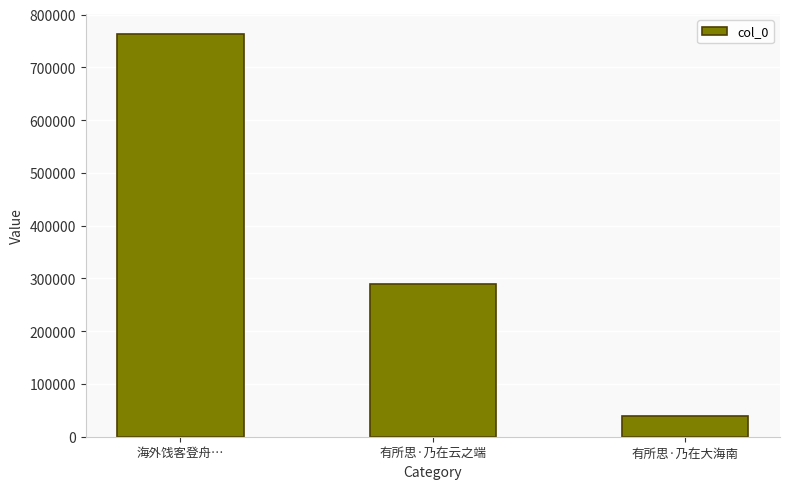

What is the smallest value displayed?

39333